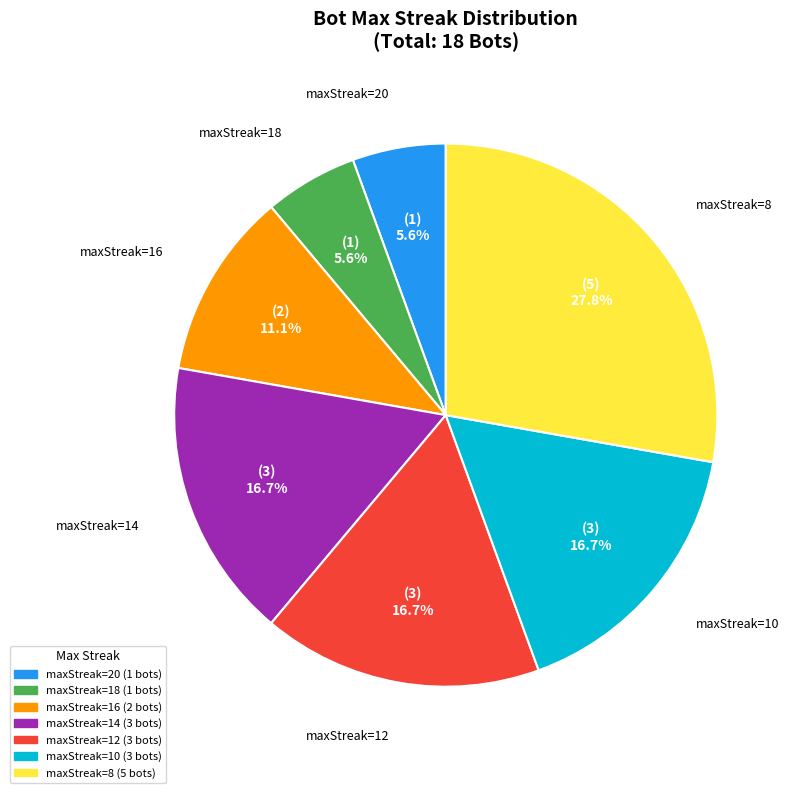

Count the number of slices in the pie.

7